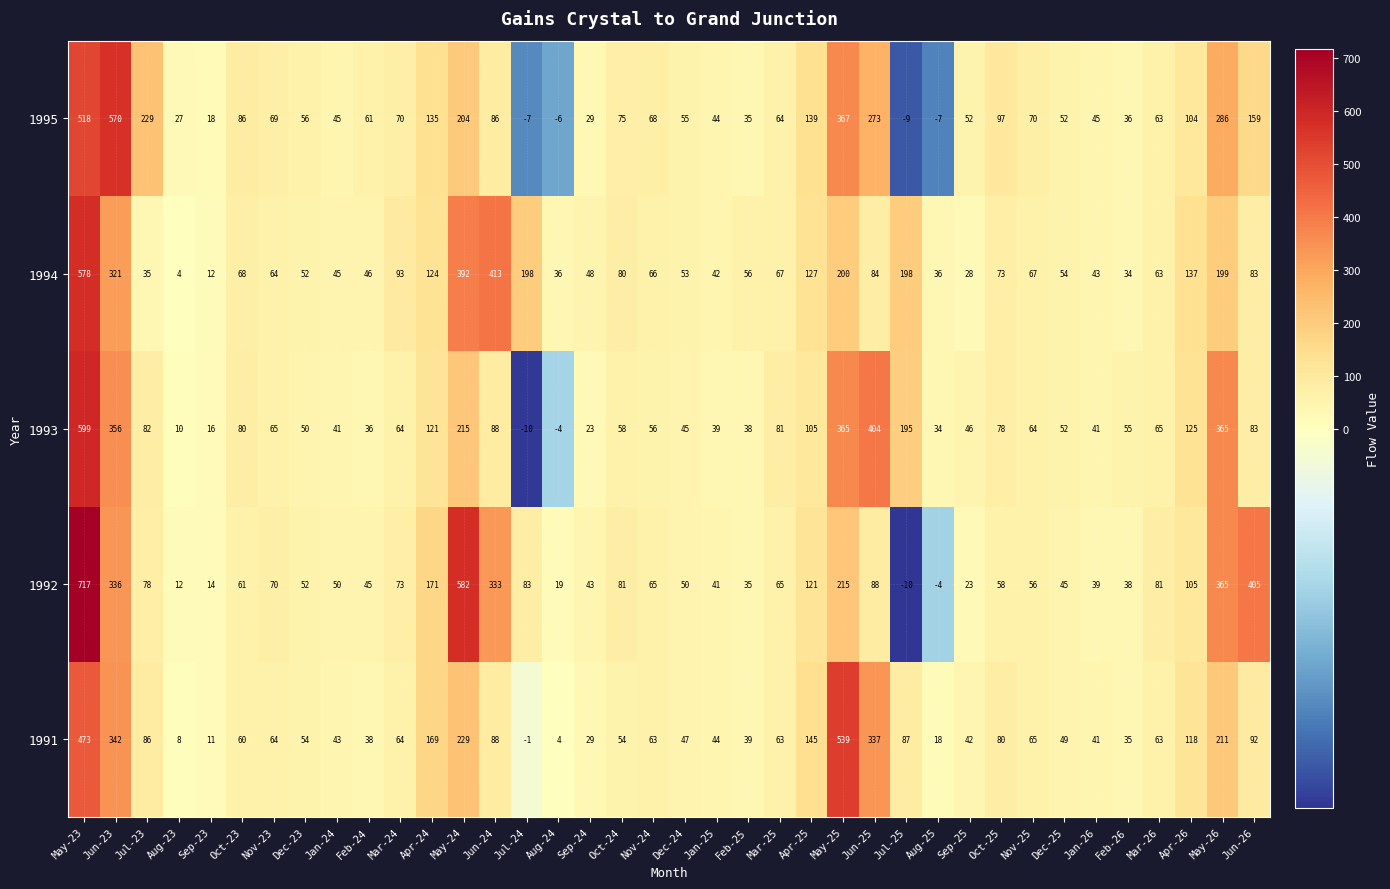

The 1991 series shows 88 at Jun-24. True or false?

True